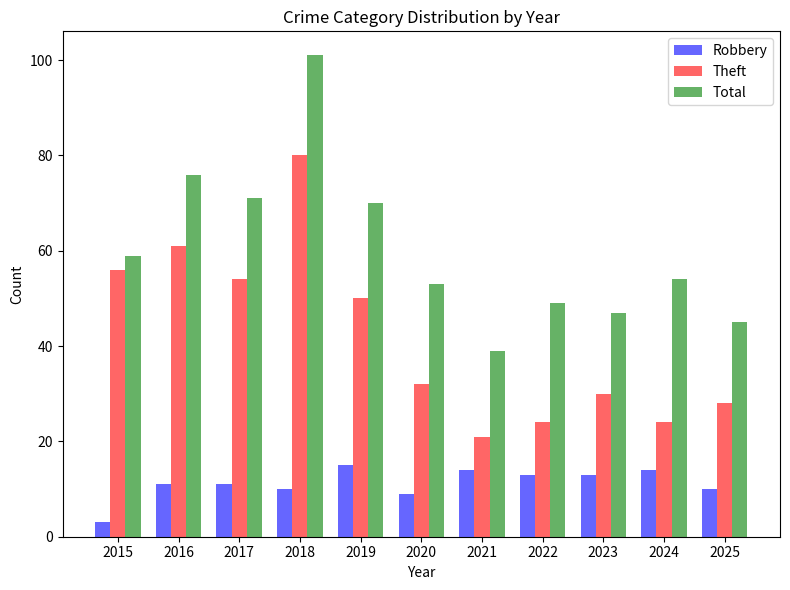

At how many categories does at least one series exceed 6?

11